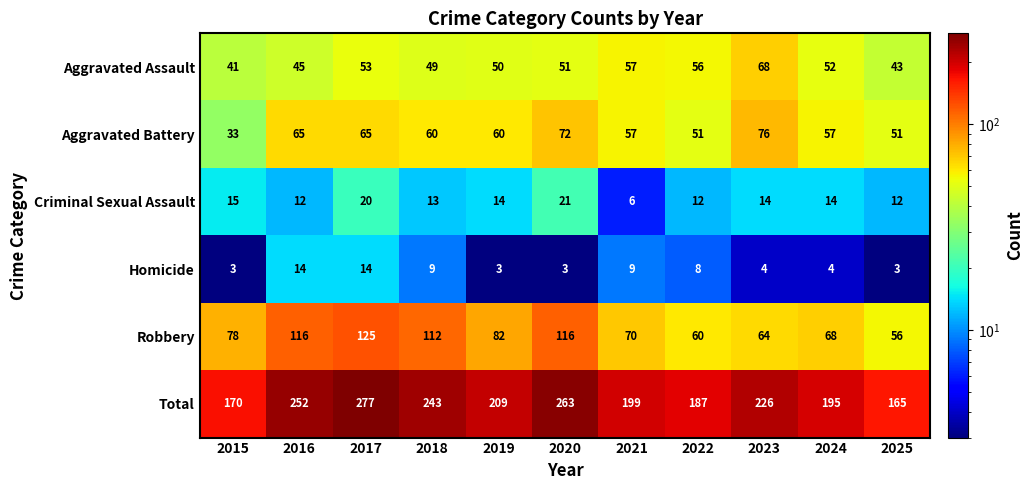

Rank the series by their maximum value, from lowest to highest.

Homicide, Criminal Sexual Assault, Aggravated Assault, Aggravated Battery, Robbery, Total